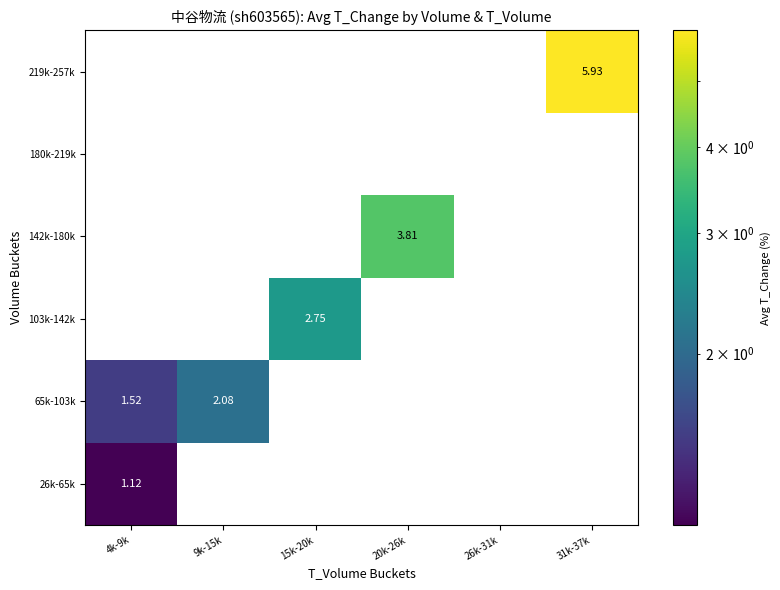

How many positive values does the 26k-65k series have?

1